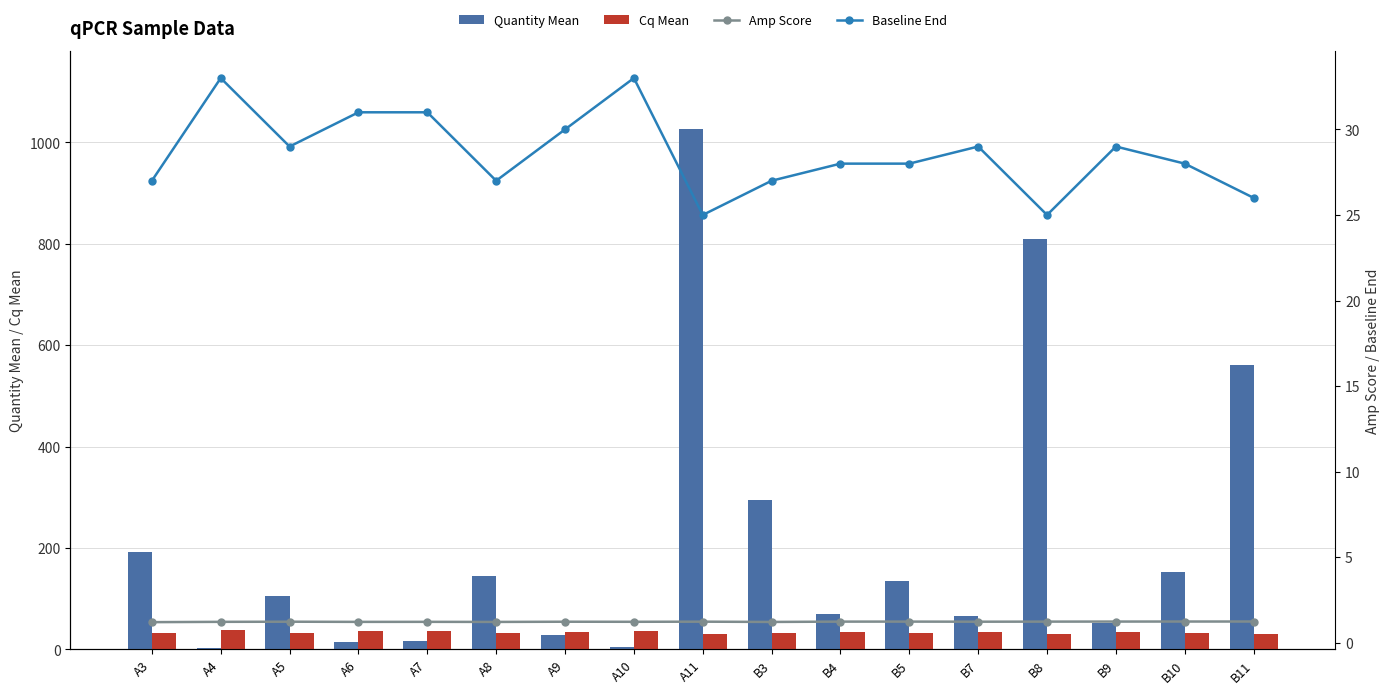

What is the difference between the maximum and second lowest values in the Baseline End series?

8.0